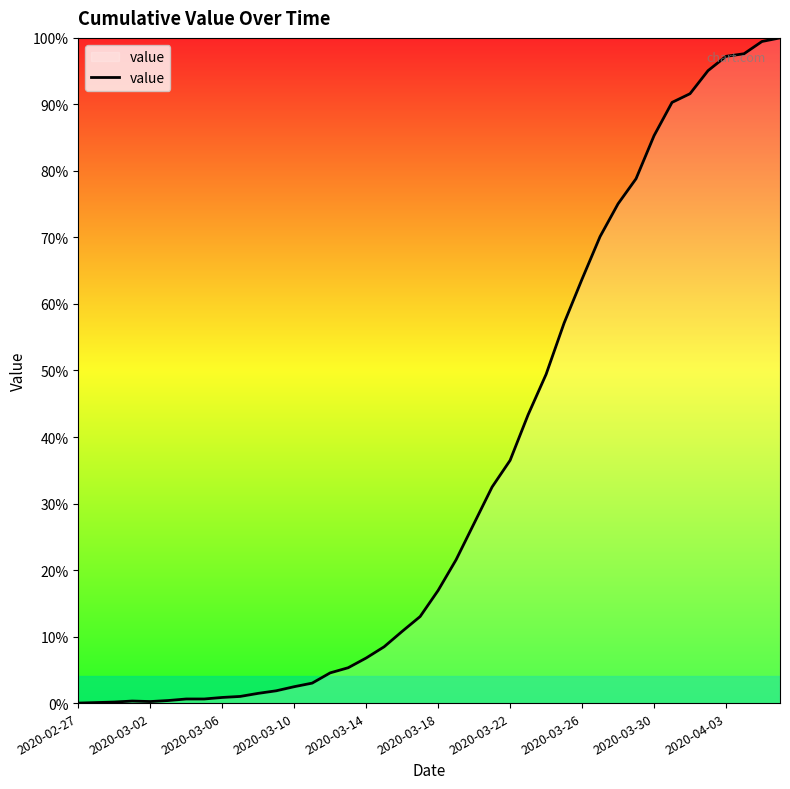

Does the chart have visible grid lines?

No